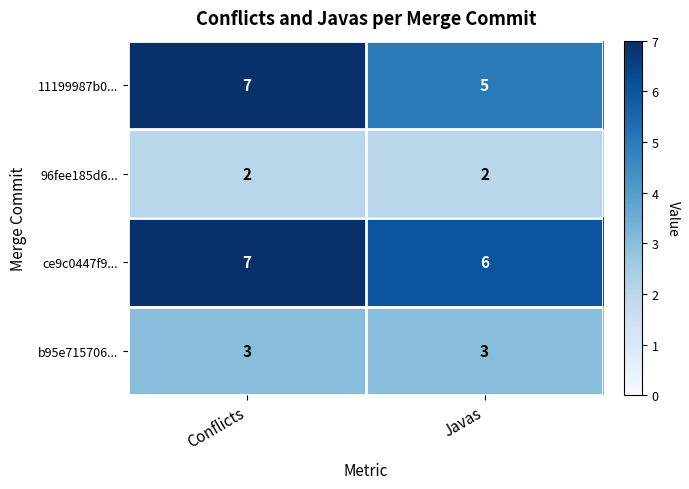

Is the value of 11199987b0... at Conflicts greater than the value of 96fee185d6... at Javas?

Yes